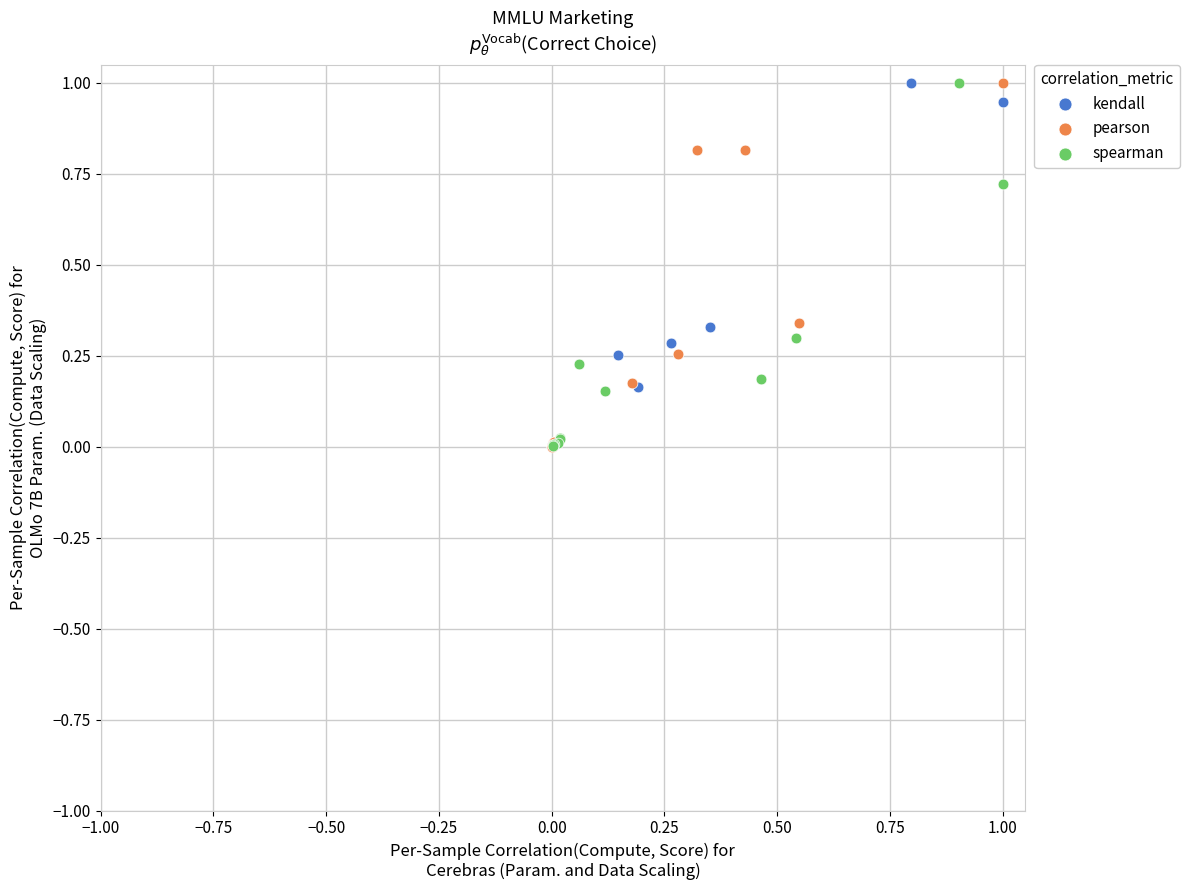

What are all the series names shown in the legend?

kendall, pearson, spearman